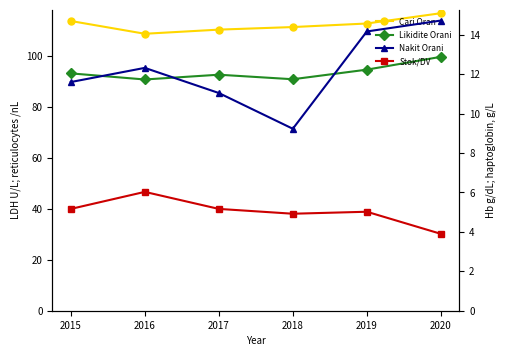

What is the value of the Nakit Orani (Q2) point at the 3rd from the left?

11.0